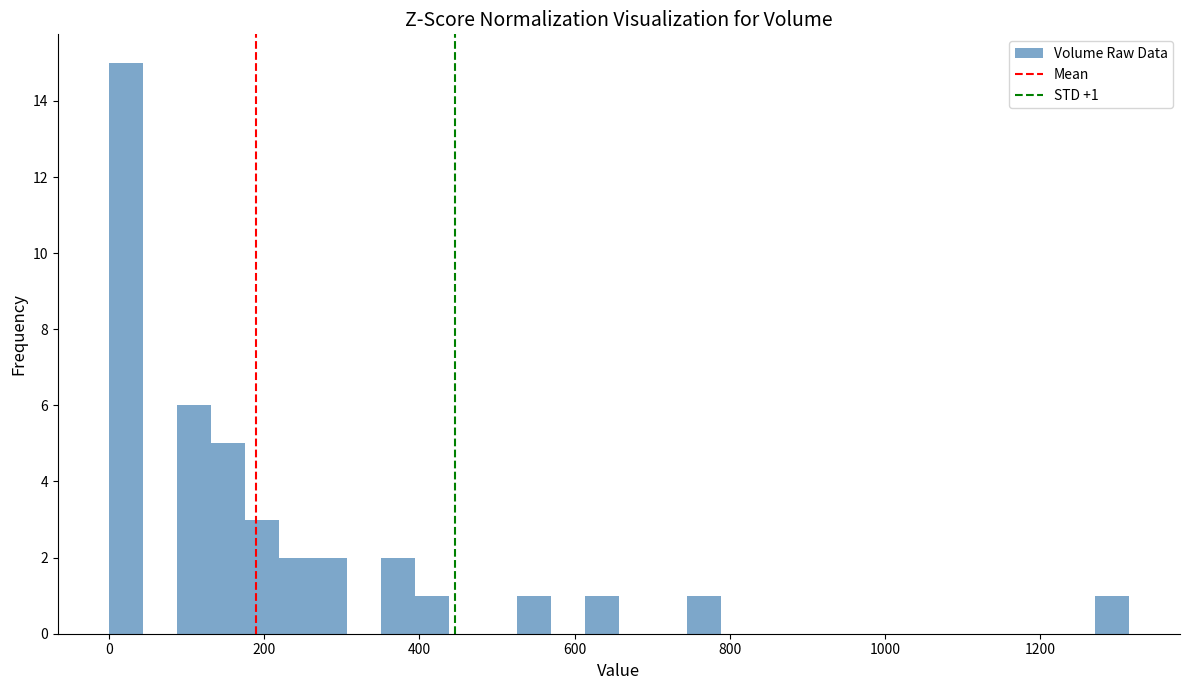

Read against the x-axis, roughly where is the centre of the tallest bar?

20